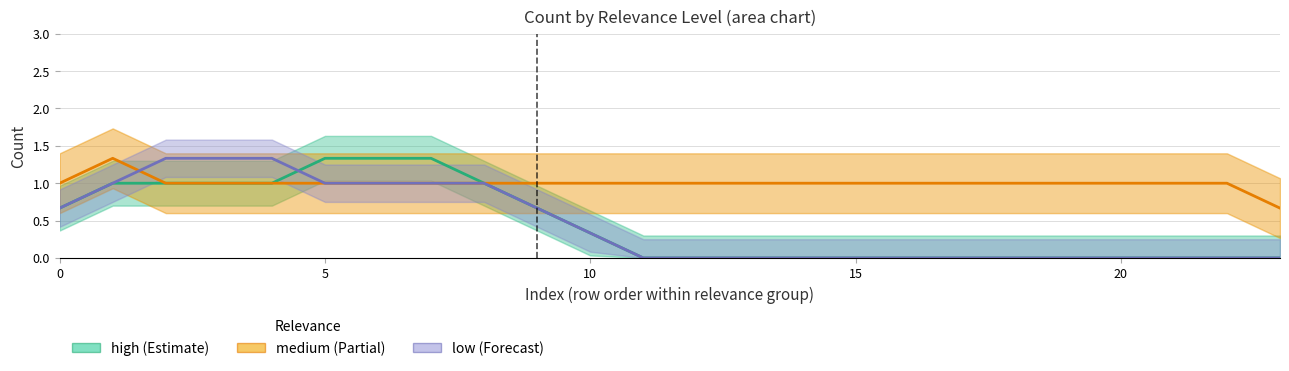

Count the number of data series in this chart.

3